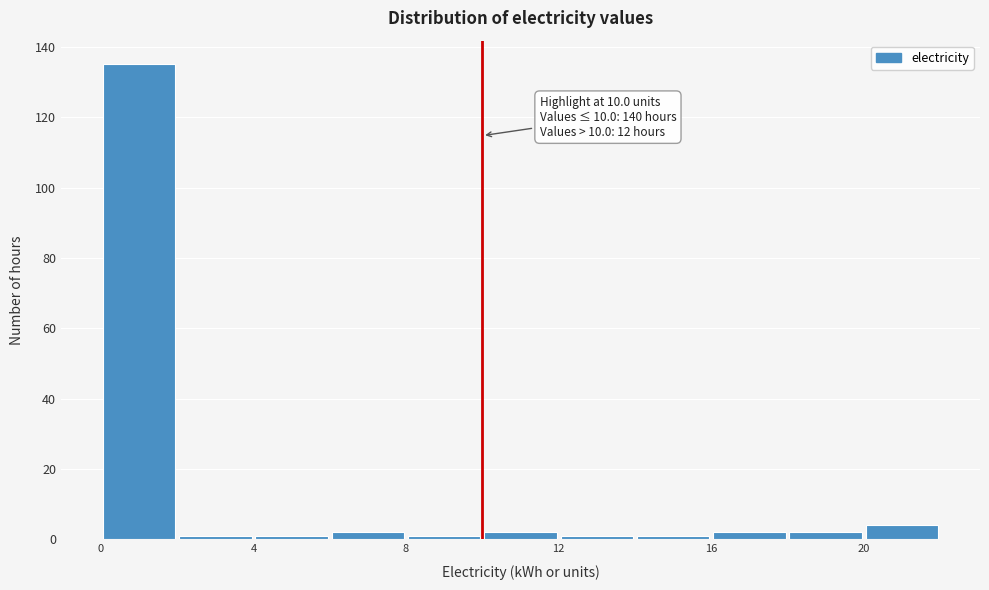

Over which range of the x-axis is the bar tallest?

0 to 2